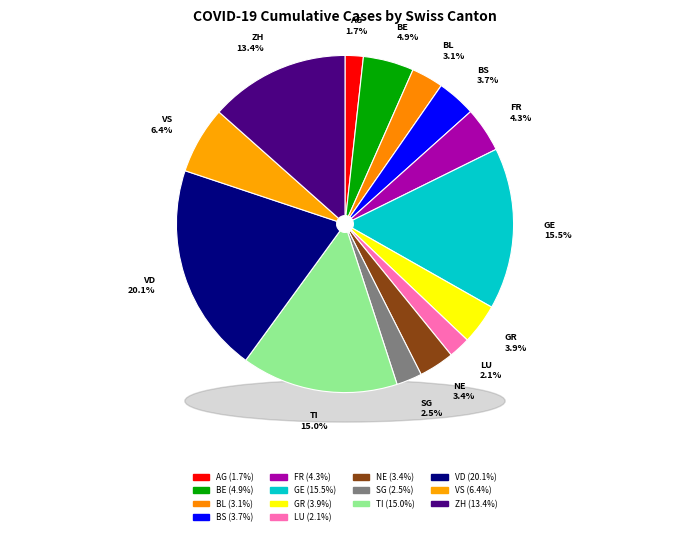

What is the smallest slice in the pie chart?

AG